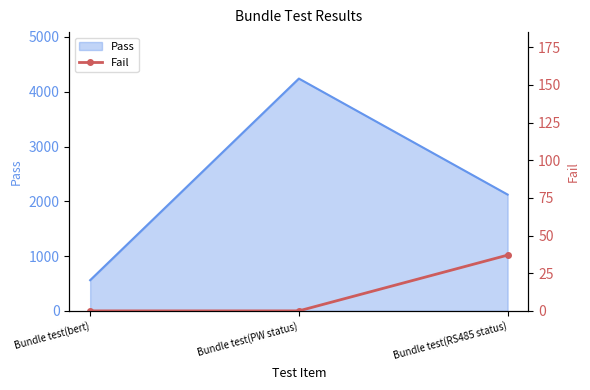

At which label is the value closest to 18?

Bundle test(bert)